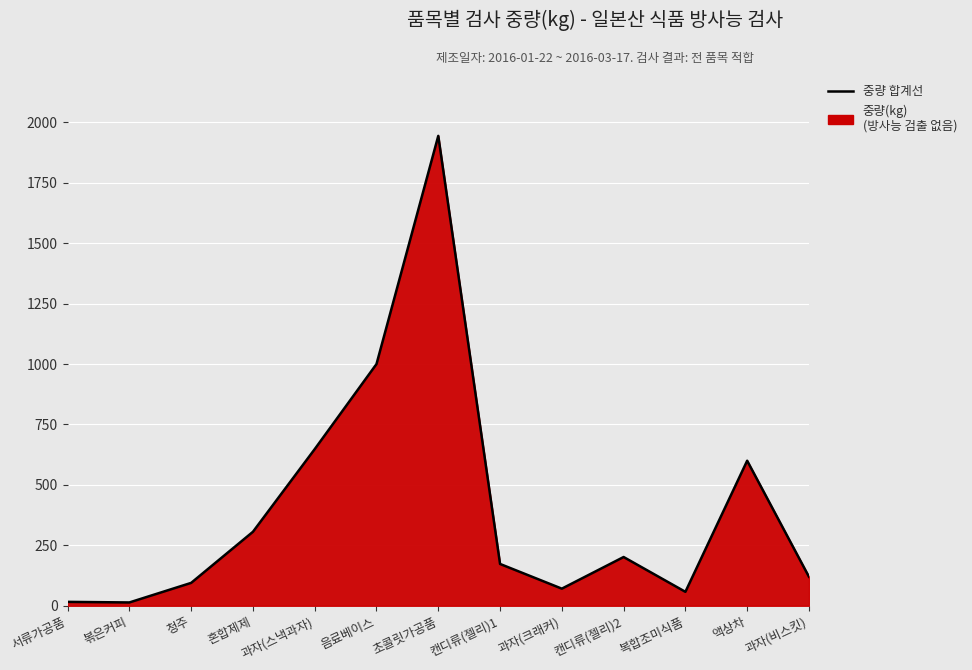

How many lines are shown in the chart?

1